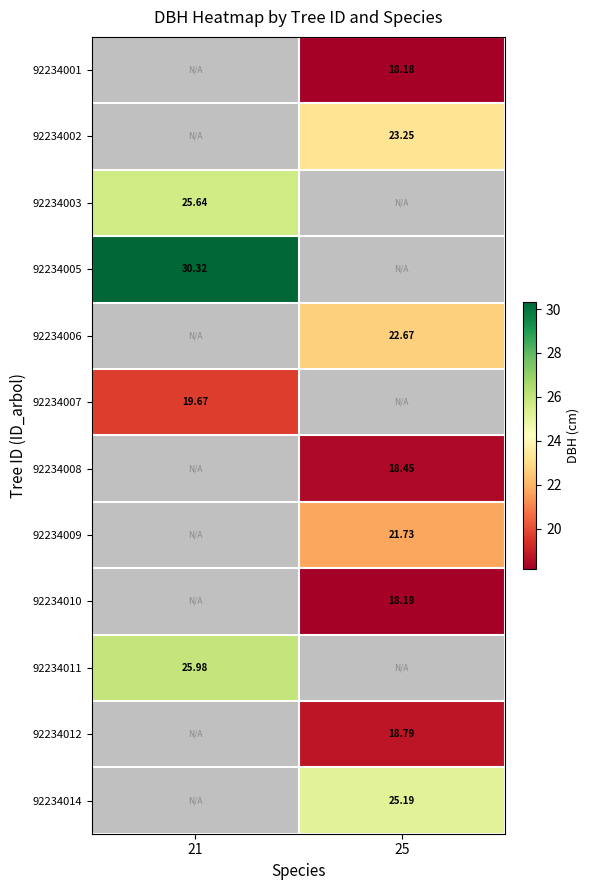

Is the value of 92234001 at 25 greater than the value of 92234014 at 25?

No